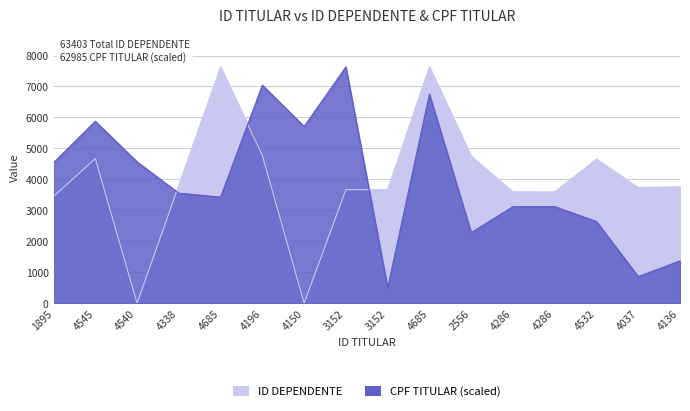

What are all the series names shown in the legend?

ID DEPENDENTE, CPF TITULAR